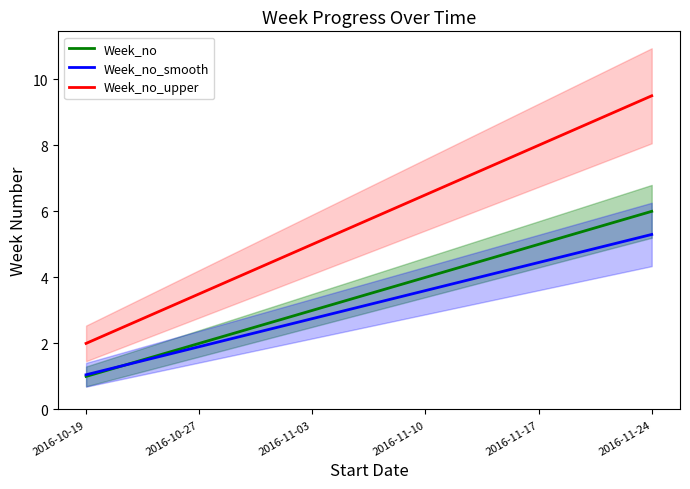

Reading left to right, what are all the values shown in this chart?

Week_no: 1.0	2.0	3.0	4.0	5.0	6.0
Week_no_smooth: 1.1	1.9	2.8	3.6	4.5	5.3
Week_no_upper: 2.0	3.5	5.0	6.5	8.0	9.5